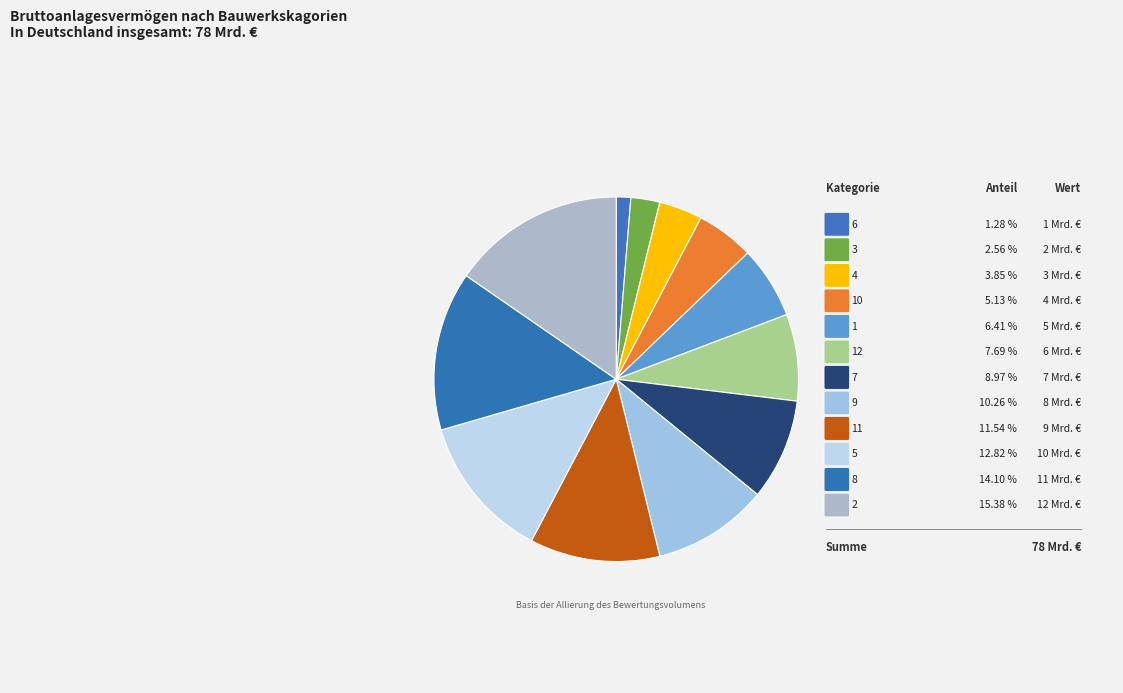

To the nearest percent, what is the average slice percentage?

8%